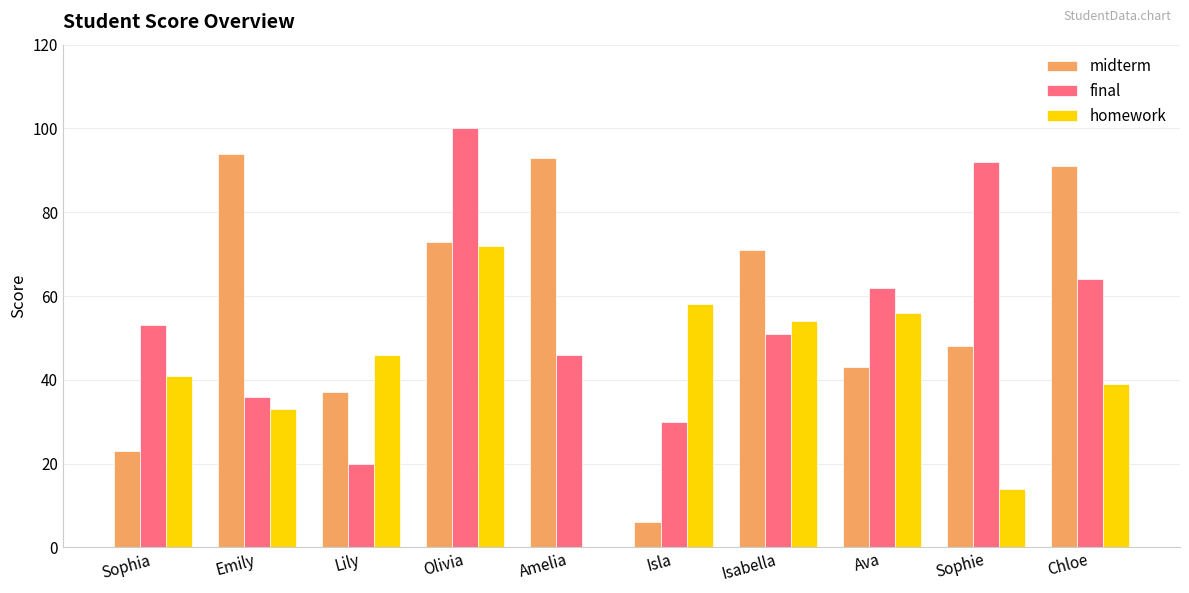

At which label is final closest to 60?

Ava